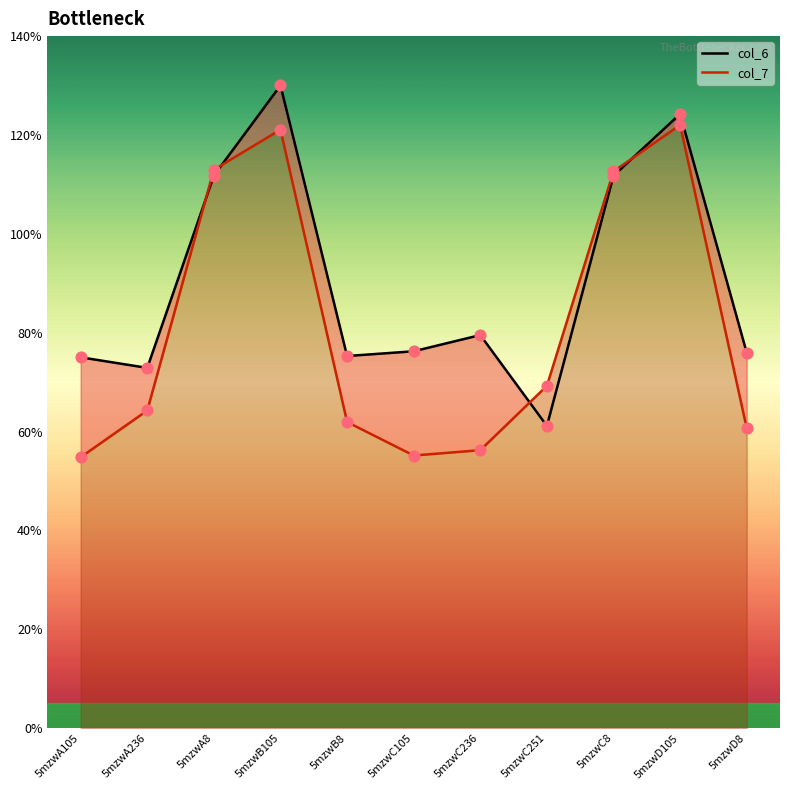

Which series contains the lowest Y value?

col_7